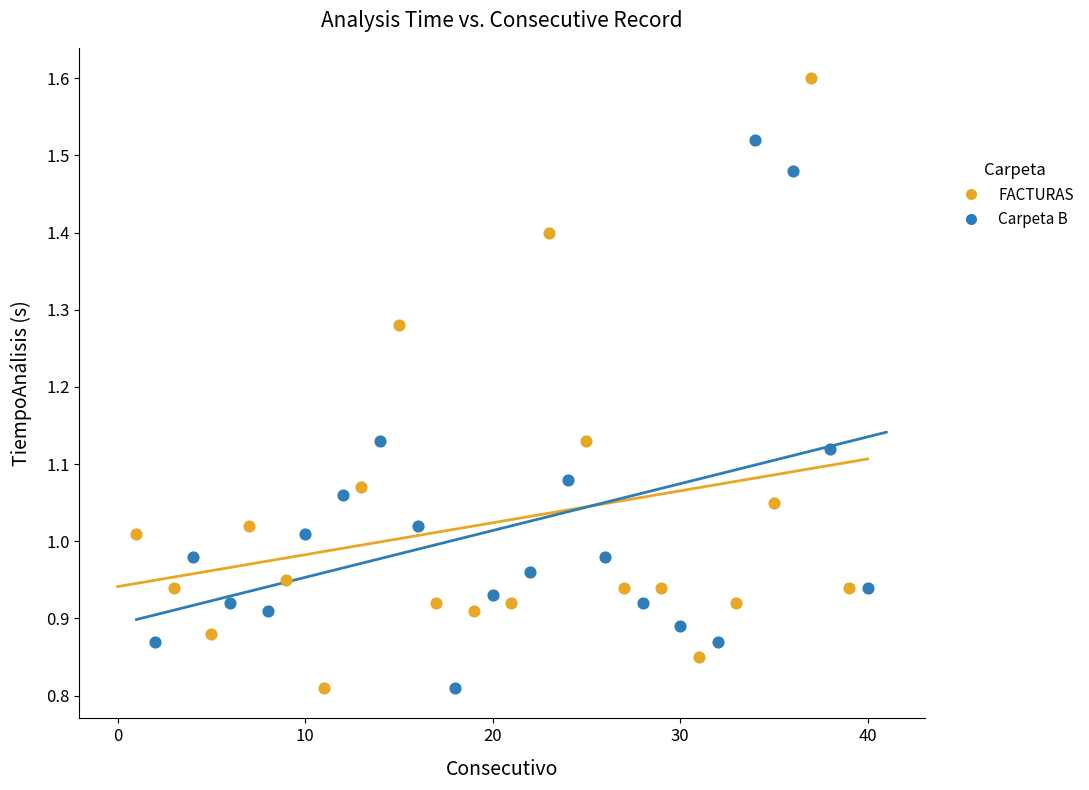

Which series has the largest Y range (max minus min)?

FACTURAS